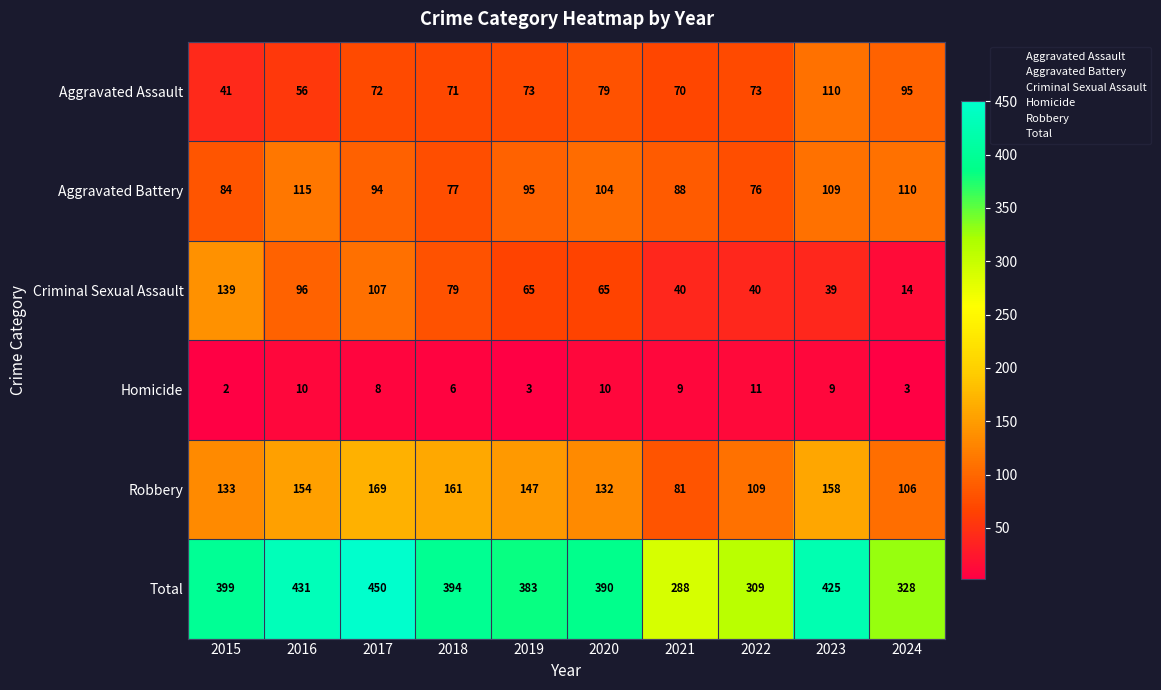

How many data points in Robbery are less than 147?

5